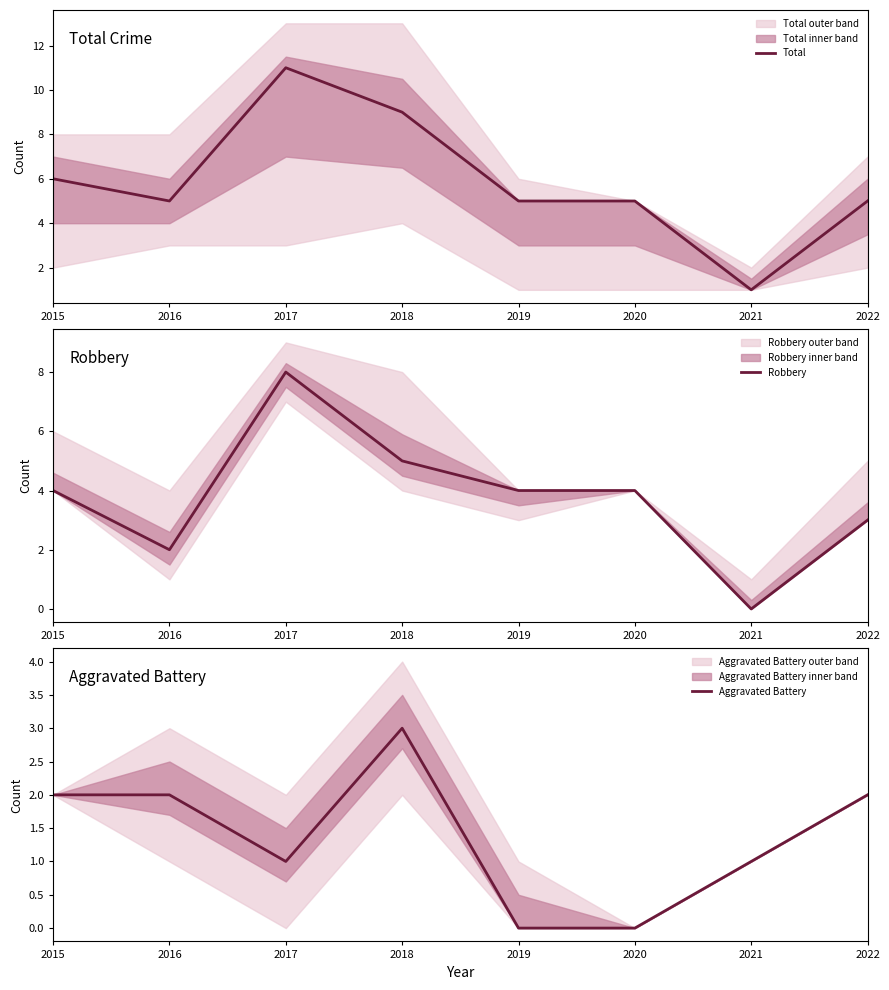

What is the difference between the maximum and minimum values in the Robbery series?

8